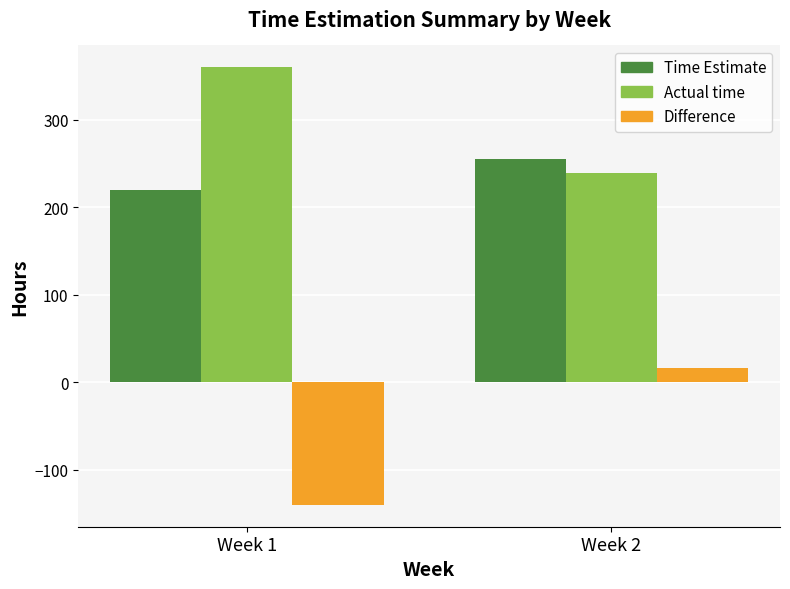

List the series in order of their overall mean, lowest first.

Difference, Time Estimate, Actual time